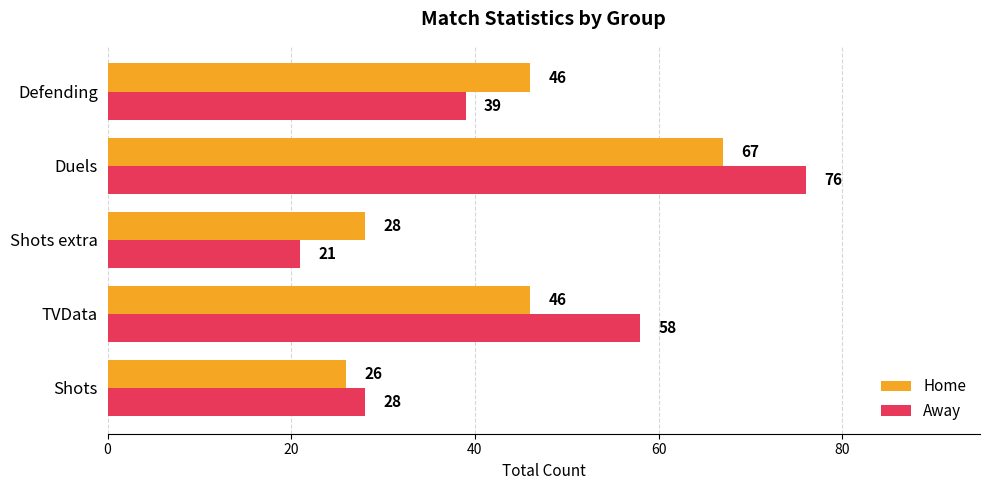

The value of Away at TVData is 58. True or false?

True